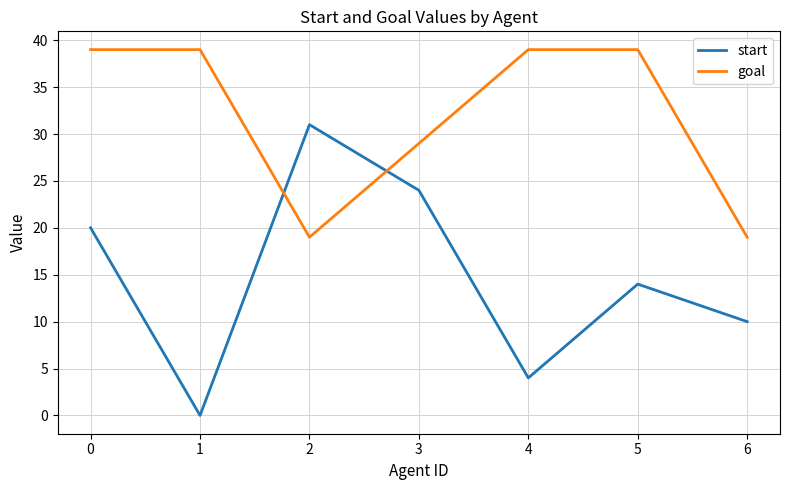

What is the difference between the goal values at 1 and 2?

20